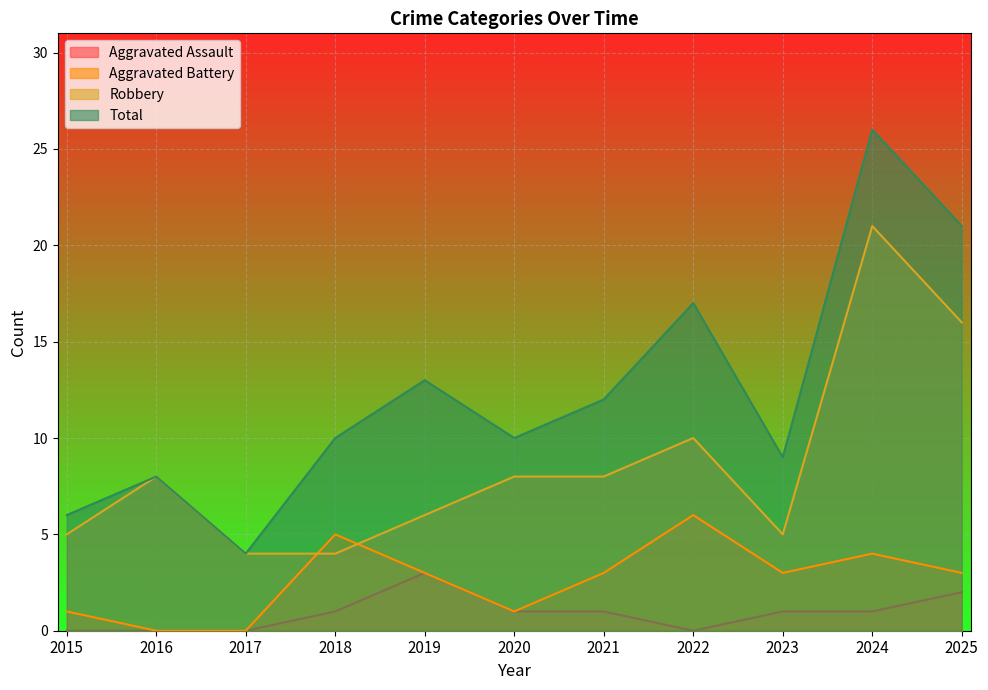

List the labels in order of Aggravated Battery value, smallest first.

2016, 2017, 2015, 2020, 2019, 2021, 2023, 2025, 2024, 2018, 2022